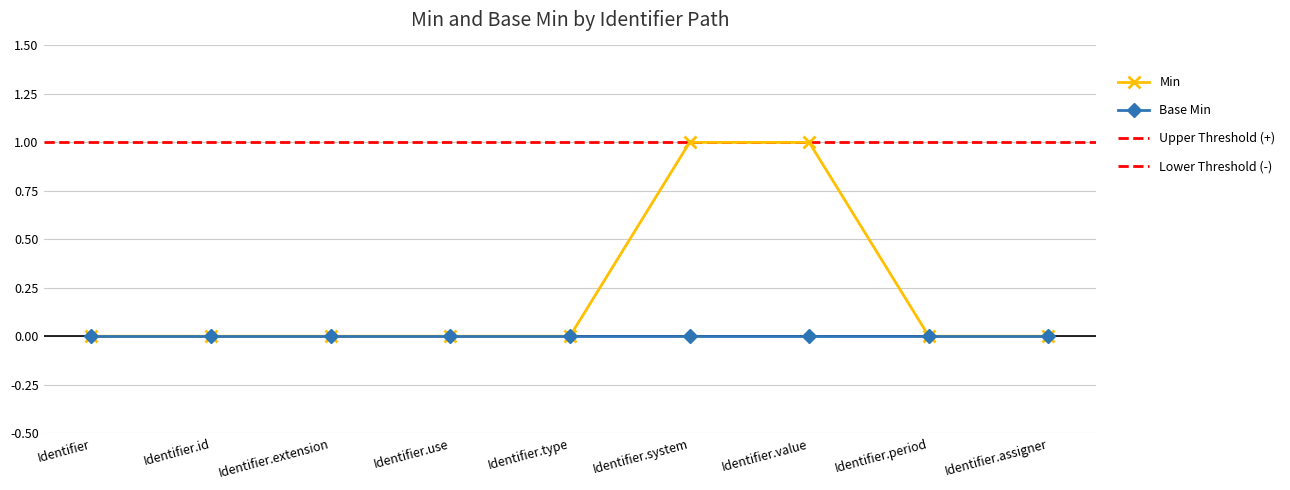

The value at Identifier.period is 1. True or false?

False